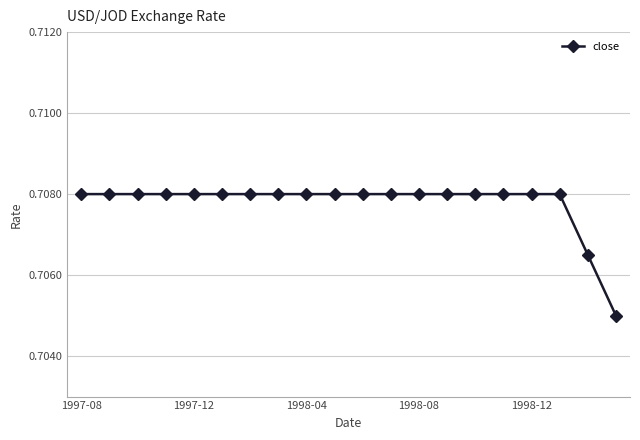

Does the chart have visible grid lines?

Yes